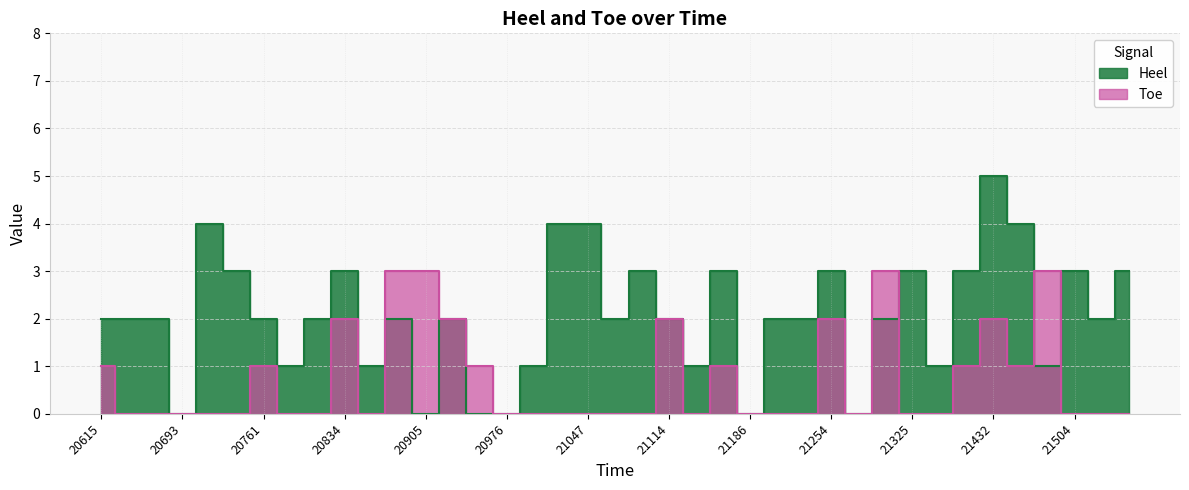

Which series ends up on top after the final intersection of Heel and Toe?

Heel